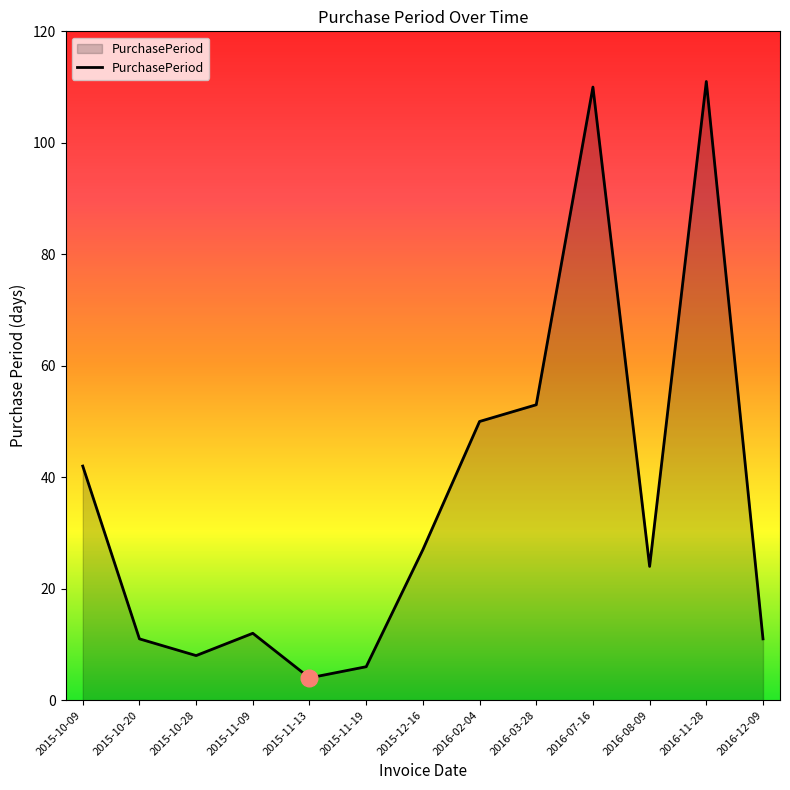

What position from the right is 2016-03-28?

5